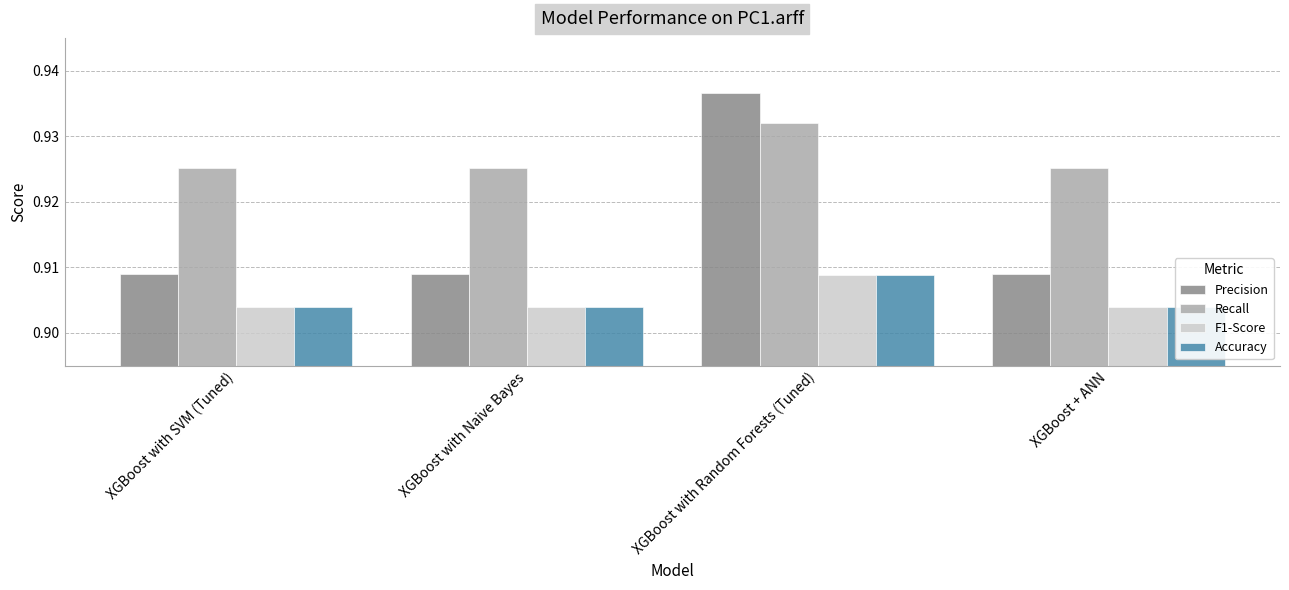

At how many categories does at least one series exceed 0?

4